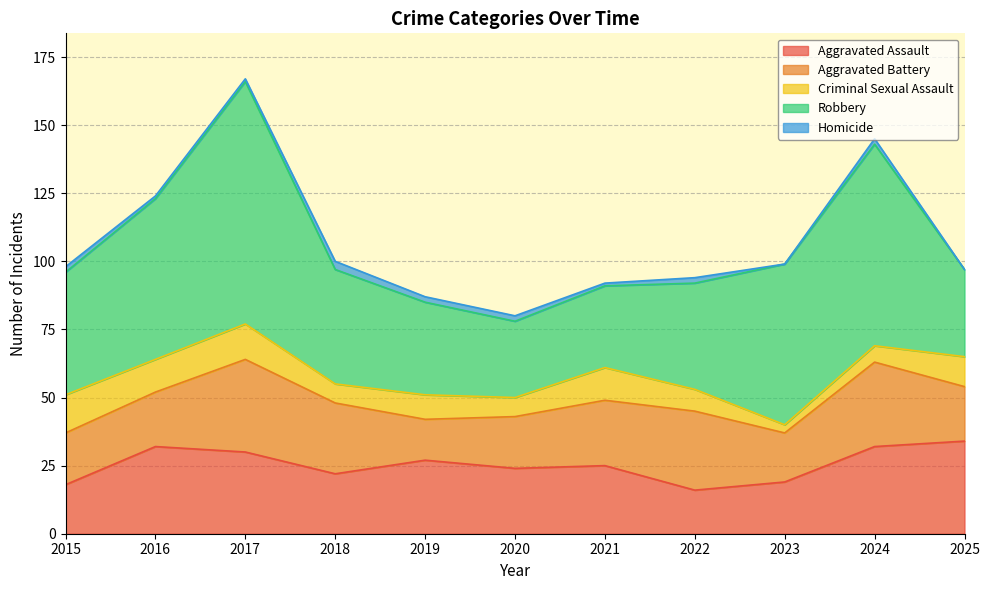

Is it true that Aggravated Assault equals 27 at 2019?

True